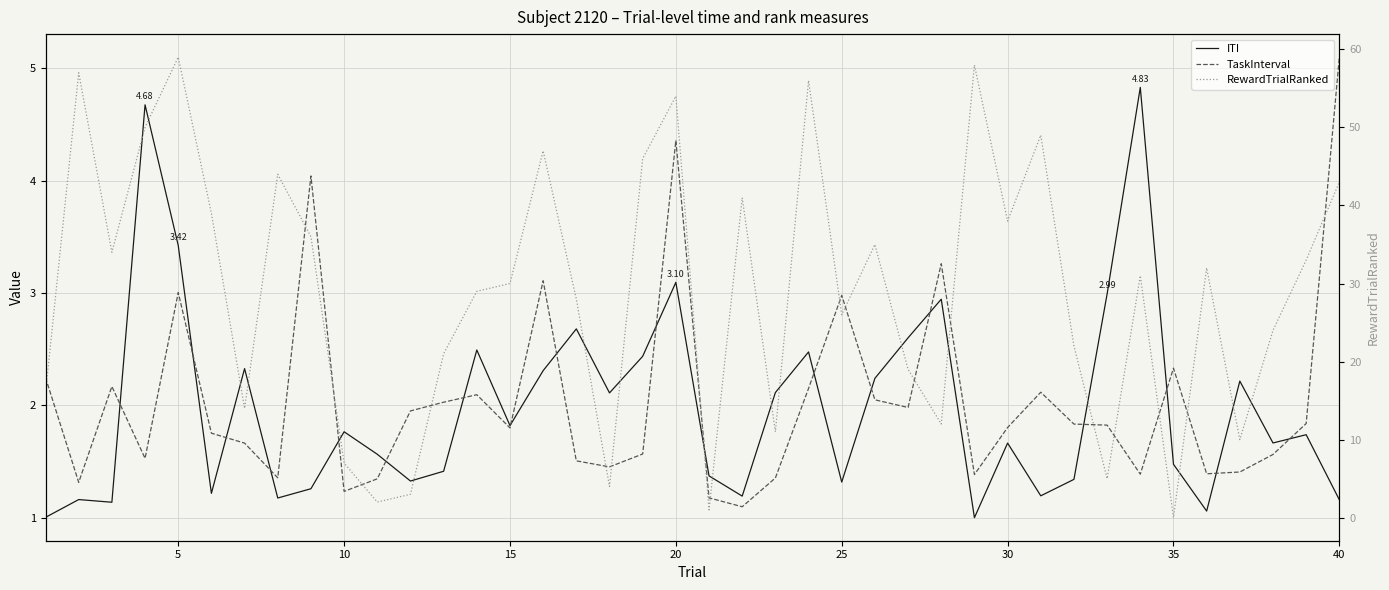

Rank the series by their maximum value, from highest to lowest.

RewardTrialRanked, TaskInterval, ITI